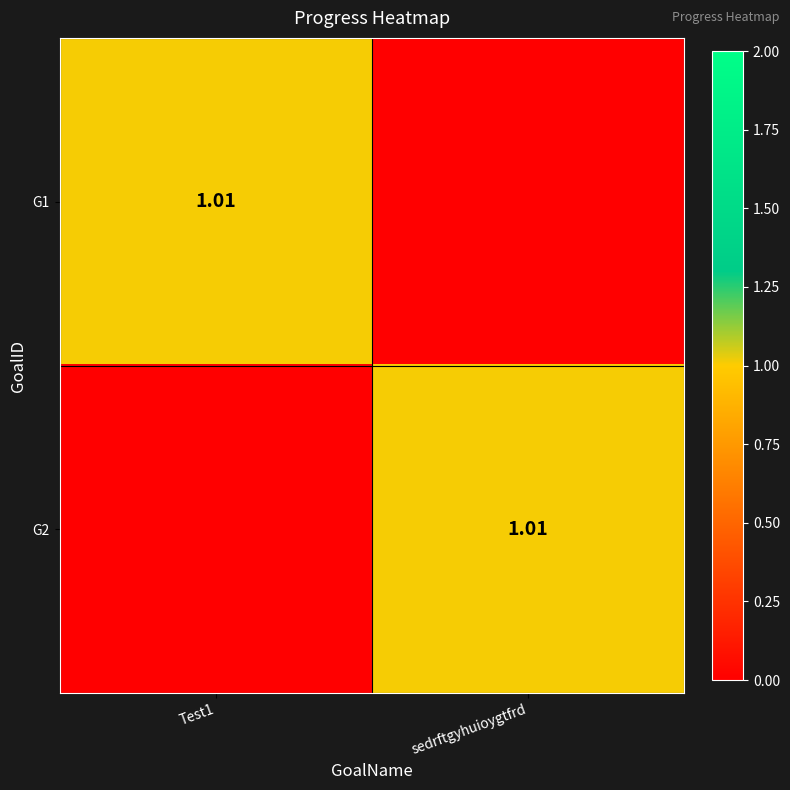

Read the G1 value at Test1.

1.0